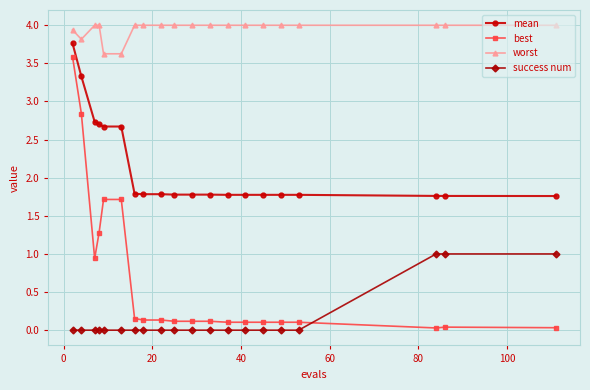

Is this an area chart (filled region under the line)?

No